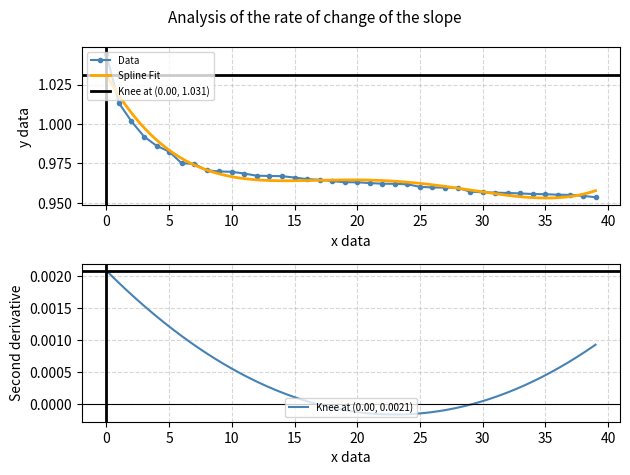

What is the average value?

1.0